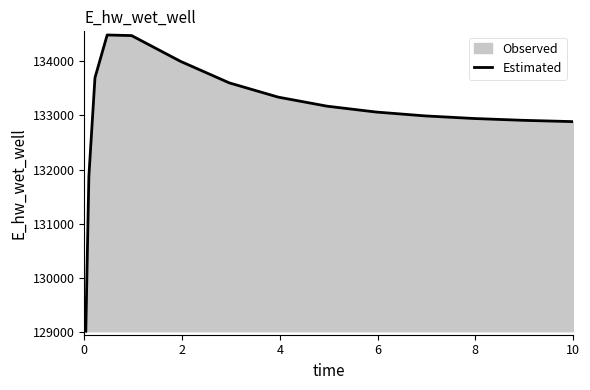

What is the greatest value displayed?

134482.3